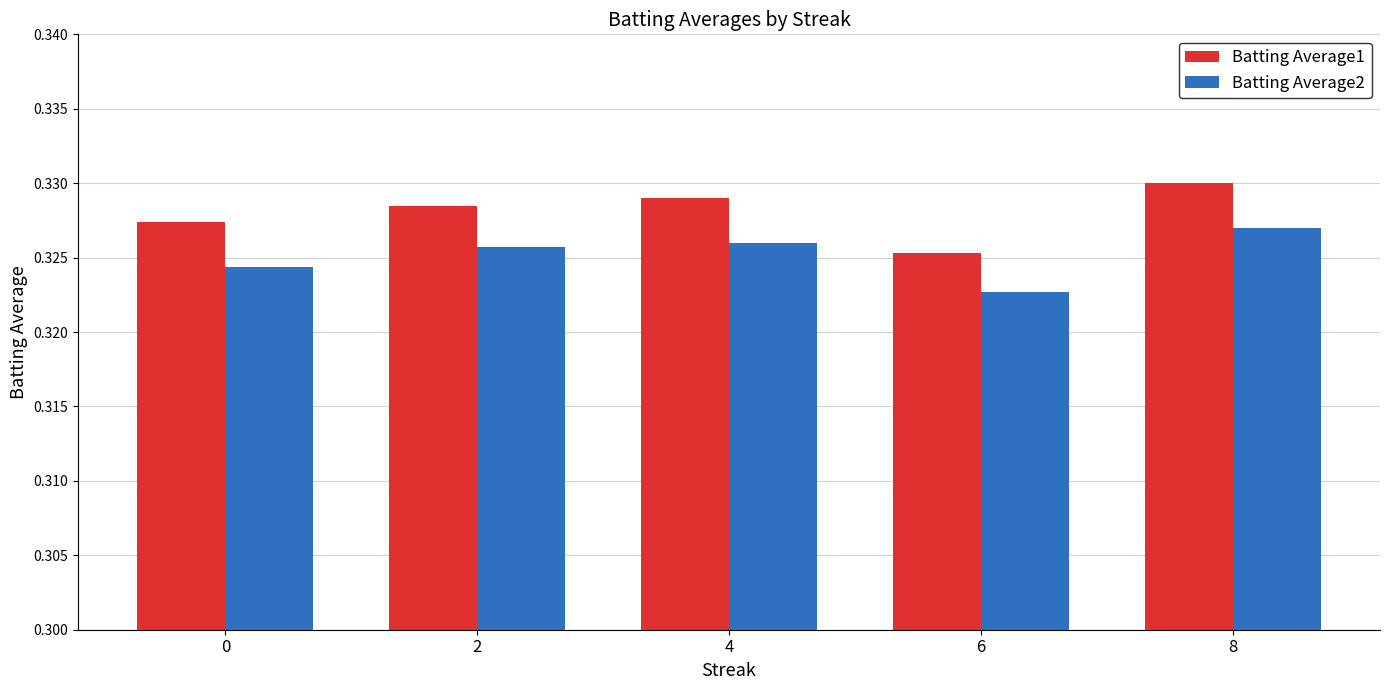

What is the sum of the Batting Average2 values at 6 and 4?

0.6